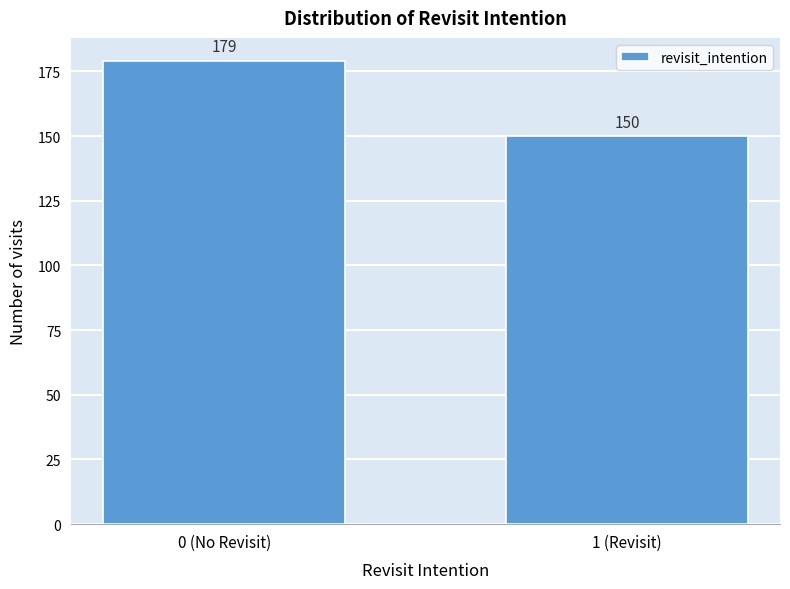

Reading left to right, transcribe all the data shown in this chart.

0 (No Revisit)=179	1 (Revisit)=150